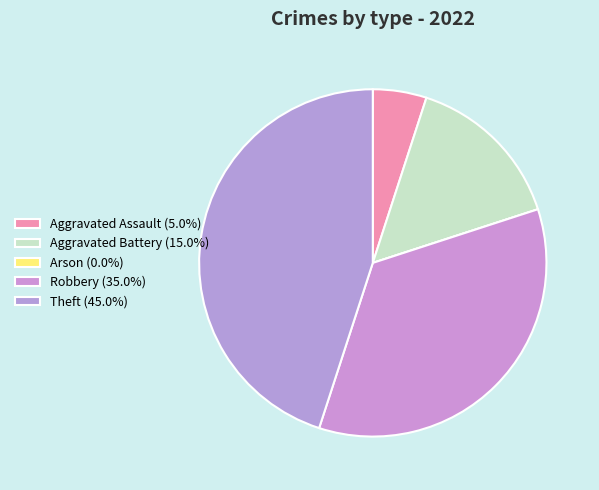

What percentage do Aggravated Assault and Theft together represent?

50.0%